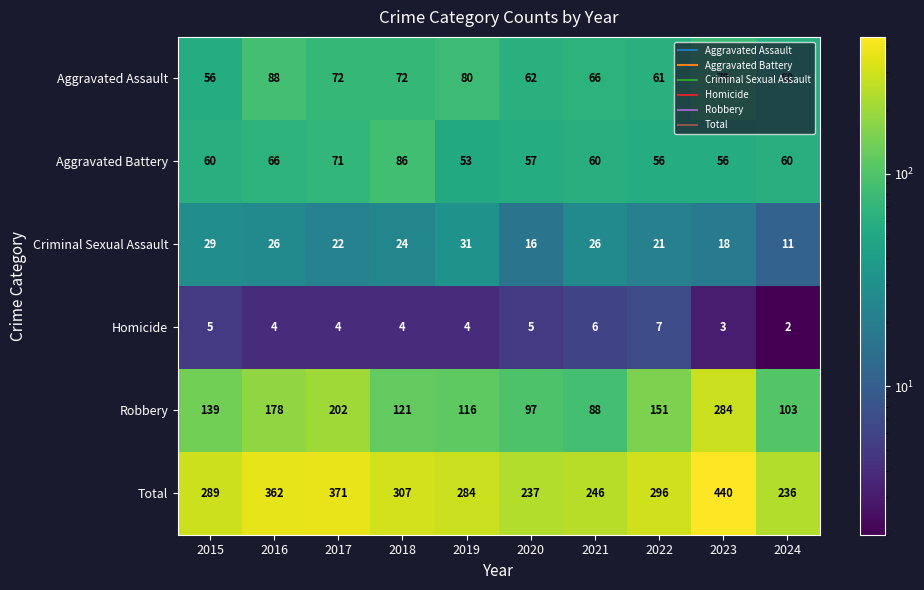

List the series in order of their peak value, lowest first.

Homicide, Criminal Sexual Assault, Aggravated Battery, Aggravated Assault, Robbery, Total